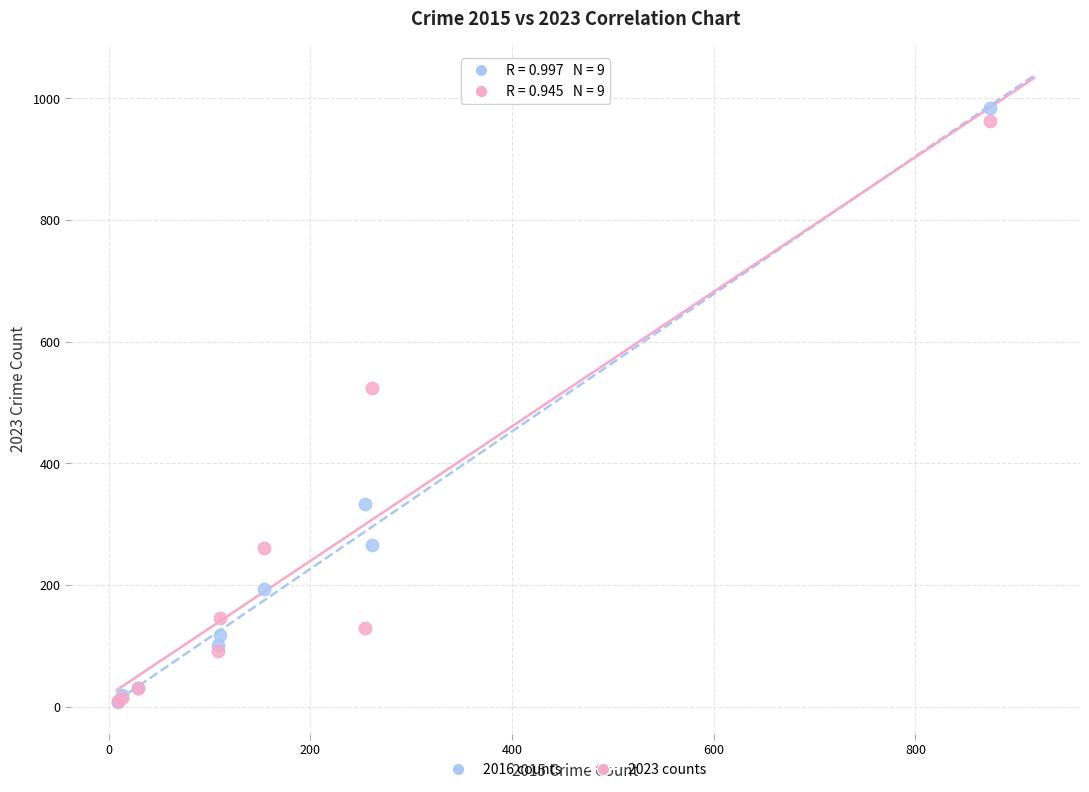

In the 2016 counts series, what Y value is closest to 495?

333